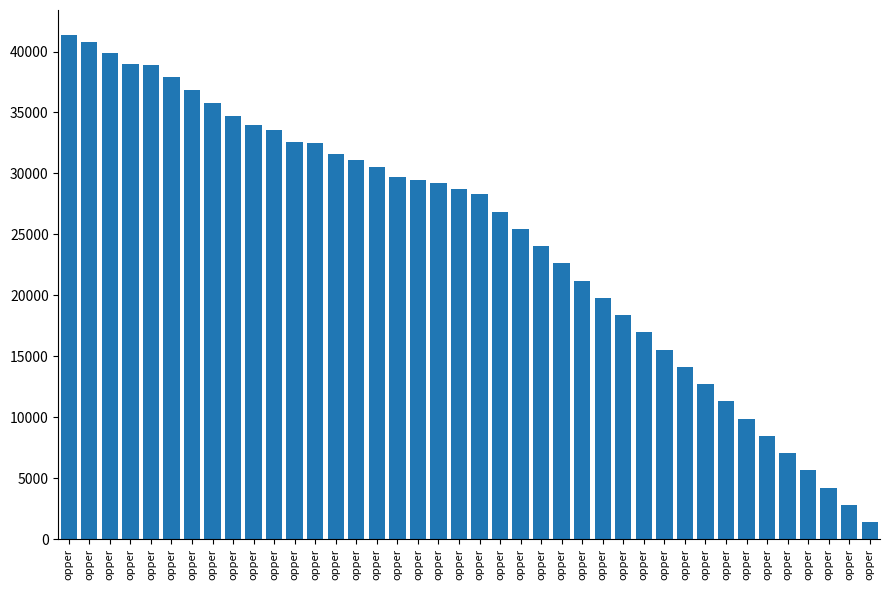

What is the value of the 1st bar from the left?

41337.9